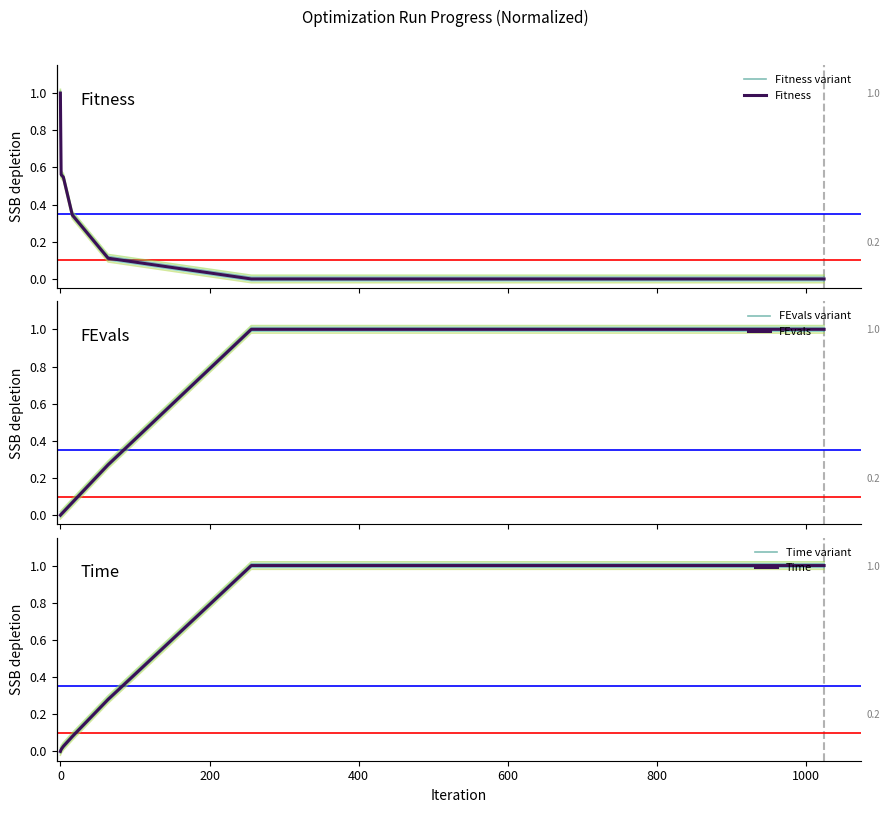

Reading left to right, list all the values displayed in this chart.

Fitness variant: 1.0	0.6	0.6	0.4	0.1	0.0	0.0
Fitness: 1.0	0.6	0.5	0.3	0.1	0.0	0.0
FEvals variant: 0.0	0.0	0.0	0.1	0.3	1.0	1.0
FEvals: 0.0	0.0	0.0	0.1	0.3	1.0	1.0
Time variant: 0.0	0.0	0.0	0.1	0.3	1.0	1.0
Time: 0.0	0.0	0.0	0.1	0.3	1.0	1.0